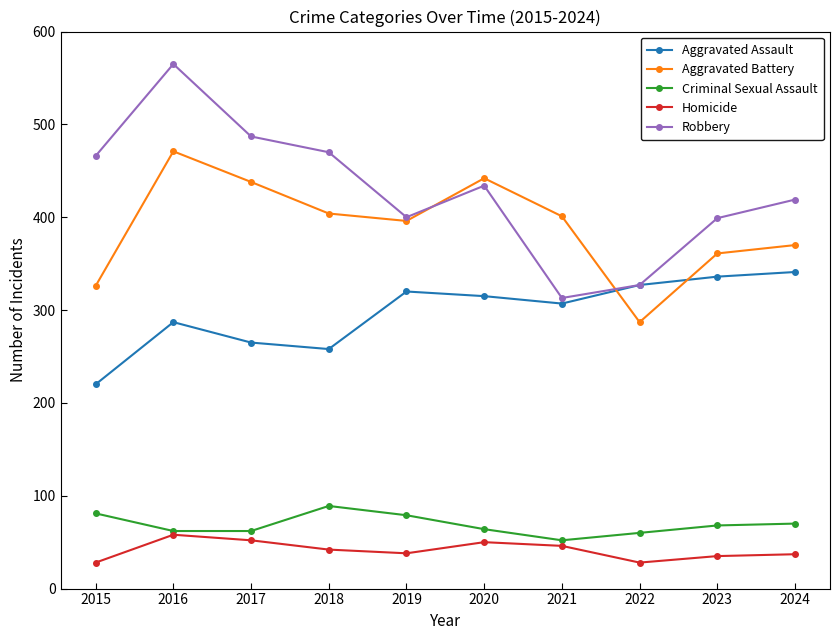

True or false: Criminal Sexual Assault has more than 2 interior local peaks.

False